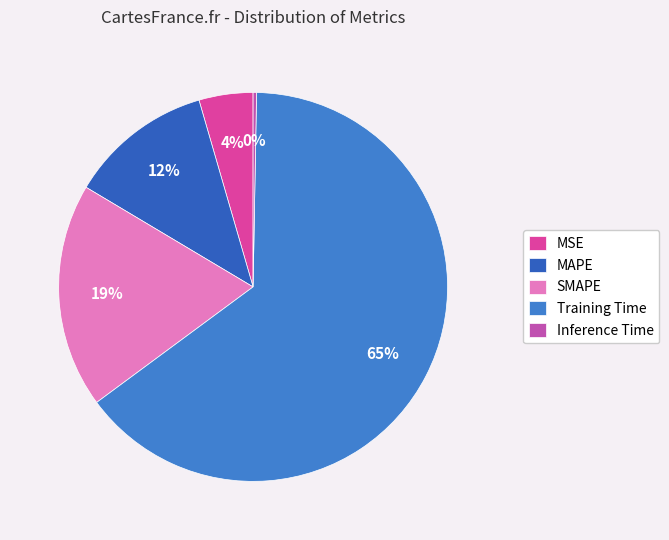

What is the change in value from MSE to Training Time?

+3.6